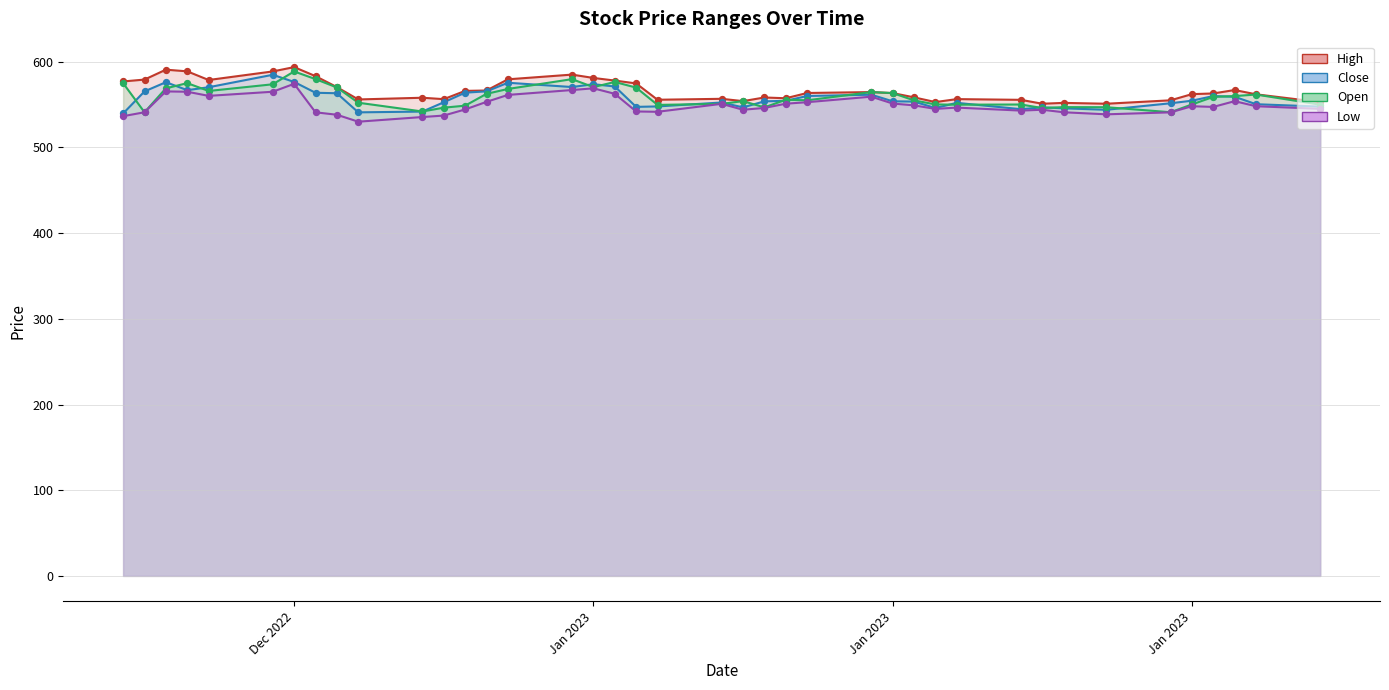

At which category is the sum across all series the highest?

Dec 2022